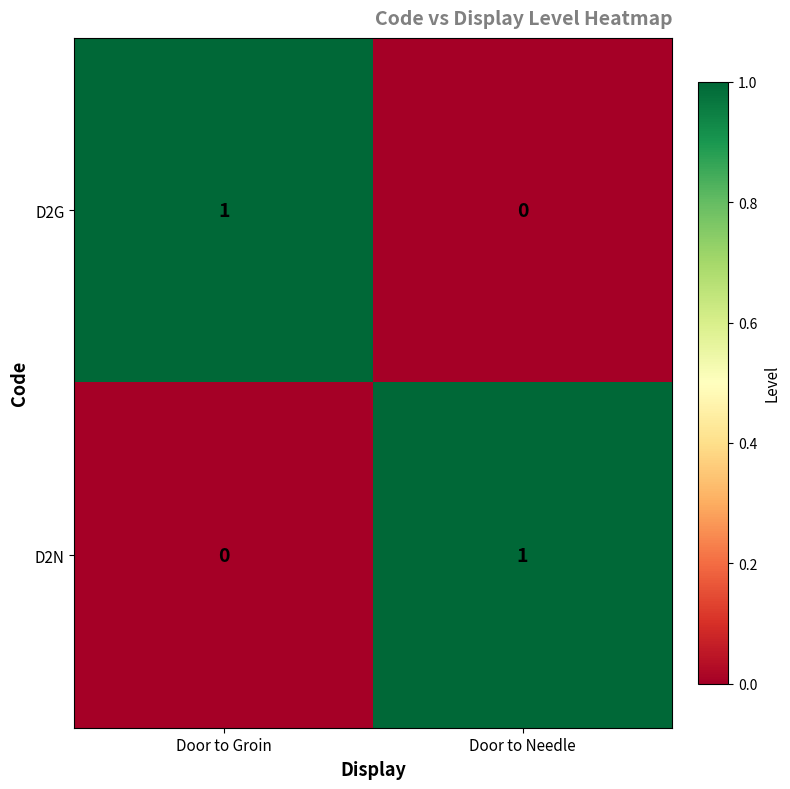

Is the value of D2N at Door to Needle greater than the value of D2G at Door to Needle?

Yes